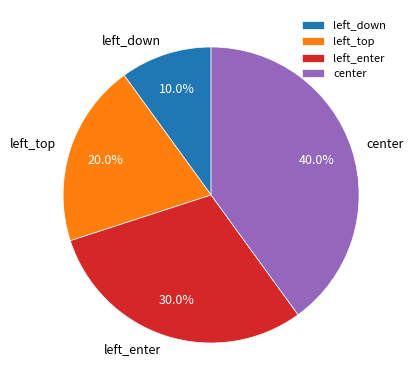

Which has a higher value, left_enter or center?

center